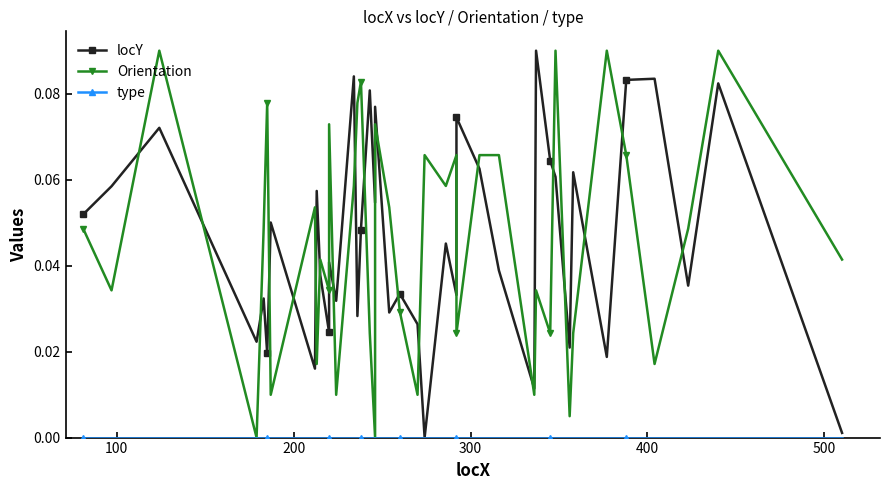

What is the greatest value displayed?

0.1